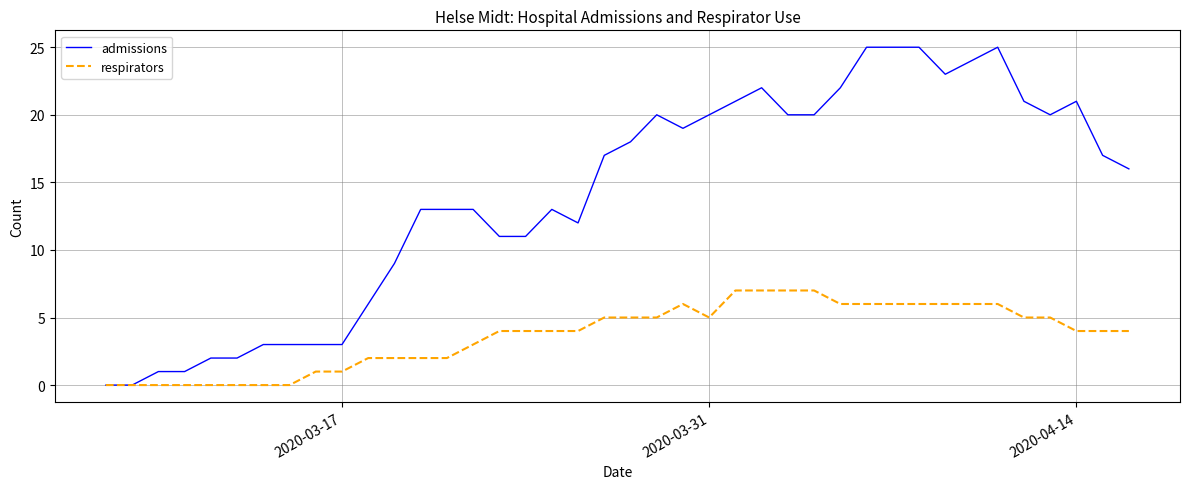

Which series has the largest total across all categories?

admissions